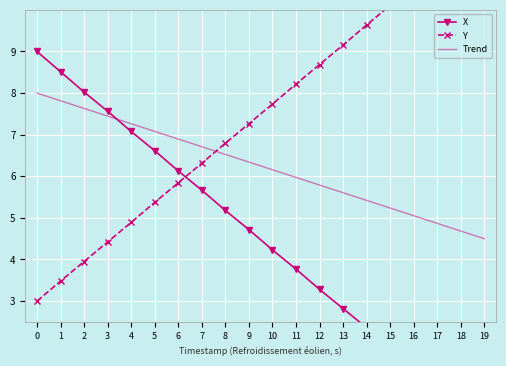

True or false: Y has a value of 7.7 at 10.

True